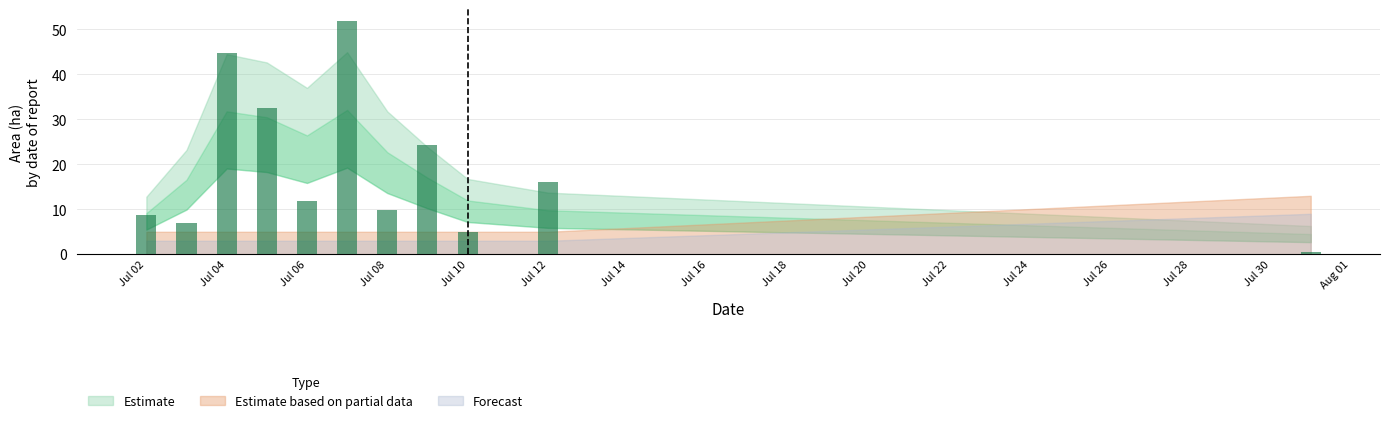

What is the value of the 8th bar from the left?

24.4